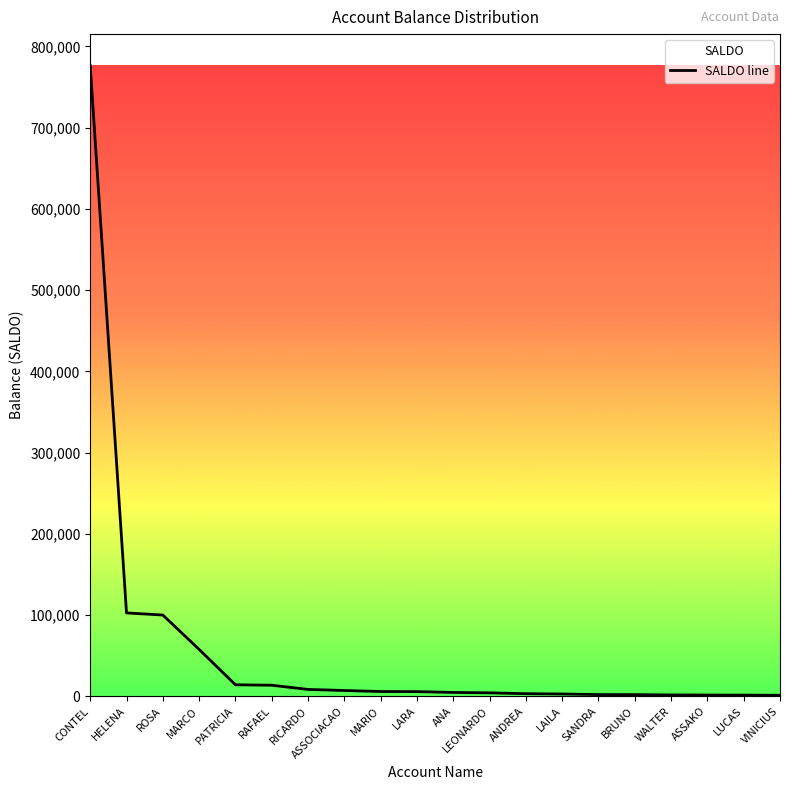

At which category does the chart reach its minimum across all series?

VINICIUS